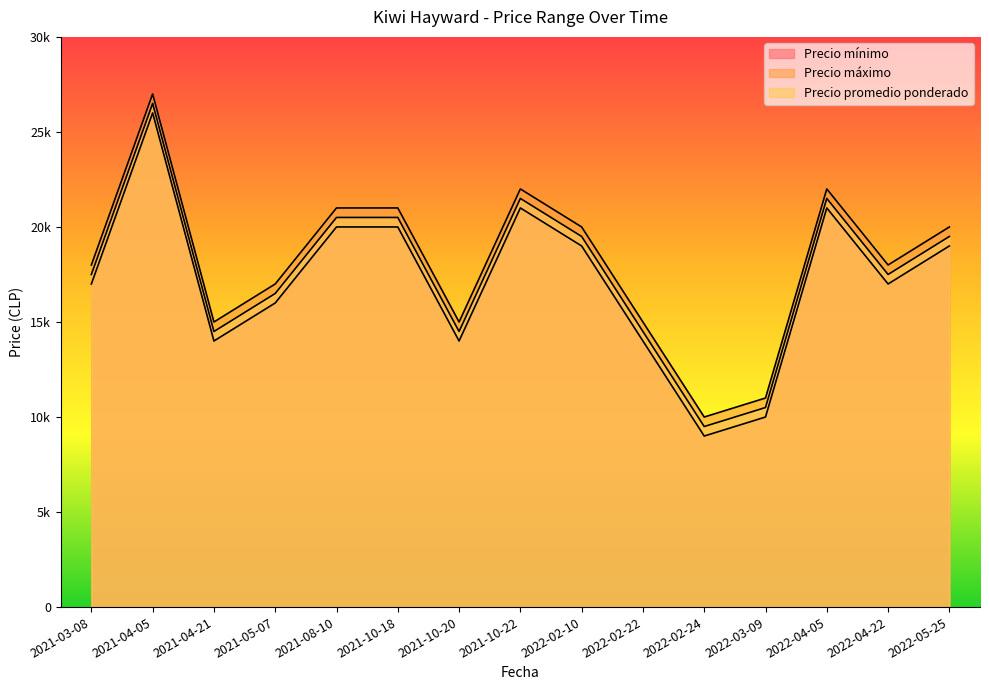

Which has a higher value, 2021-10-22 or 2021-08-10?

2021-10-22